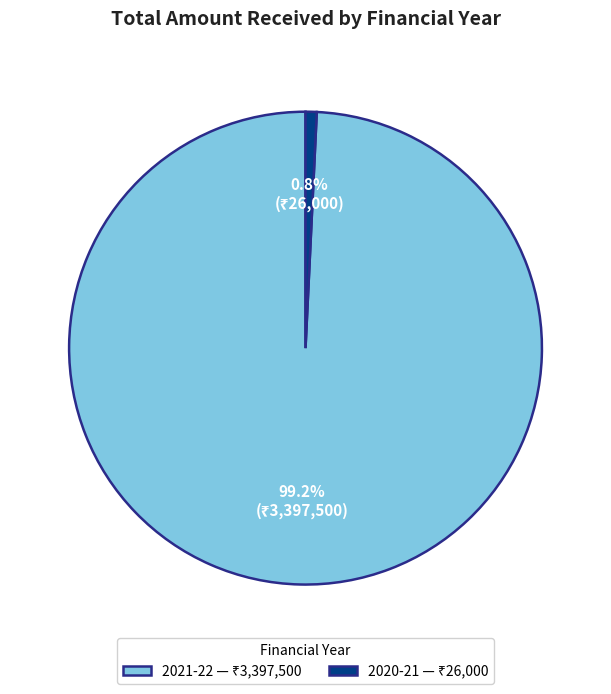

Rank the categories by value from lowest to highest.

2020-21, 2021-22